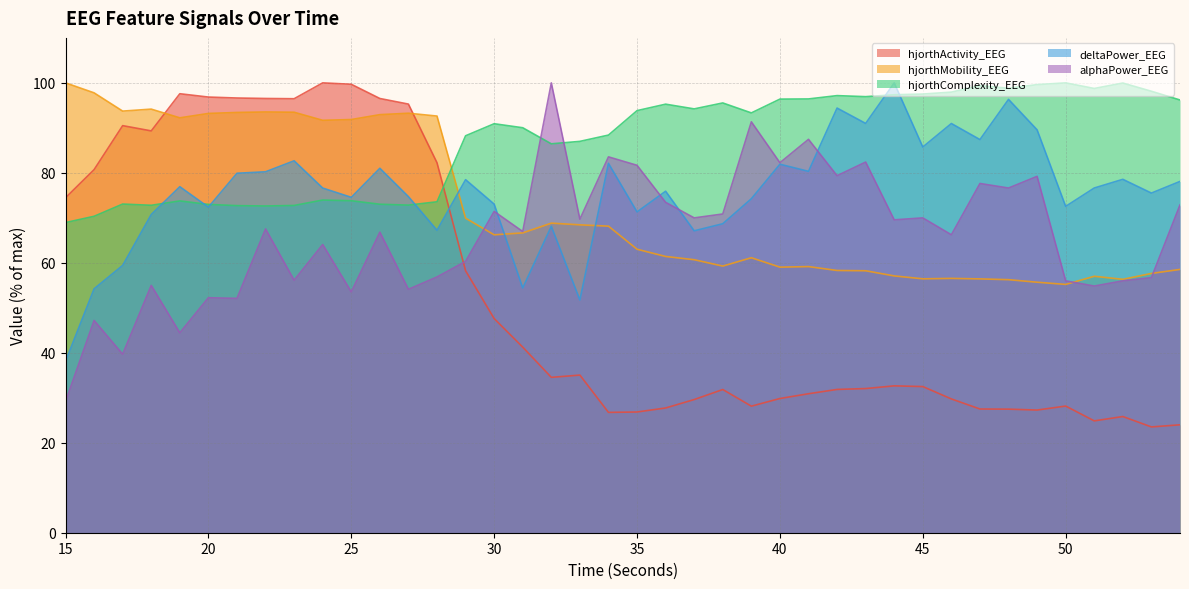

Which category has the highest value in the hjorthActivity_EEG series?

24